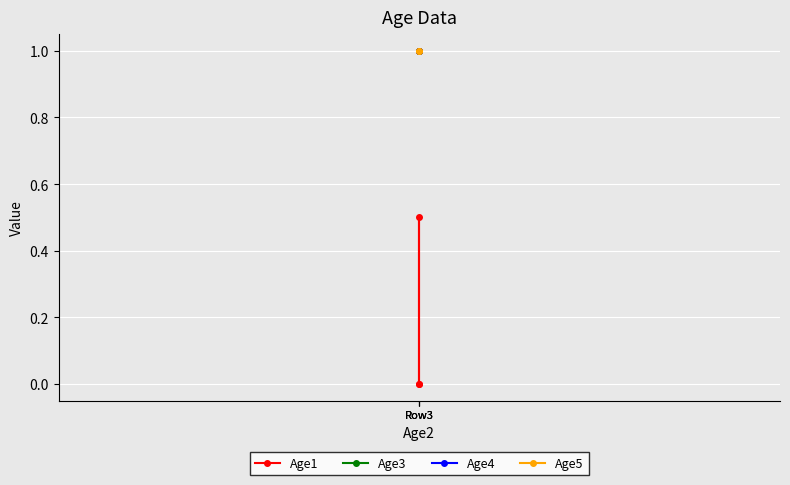

Is it true that Age3 equals 0.2 at Row3?

False